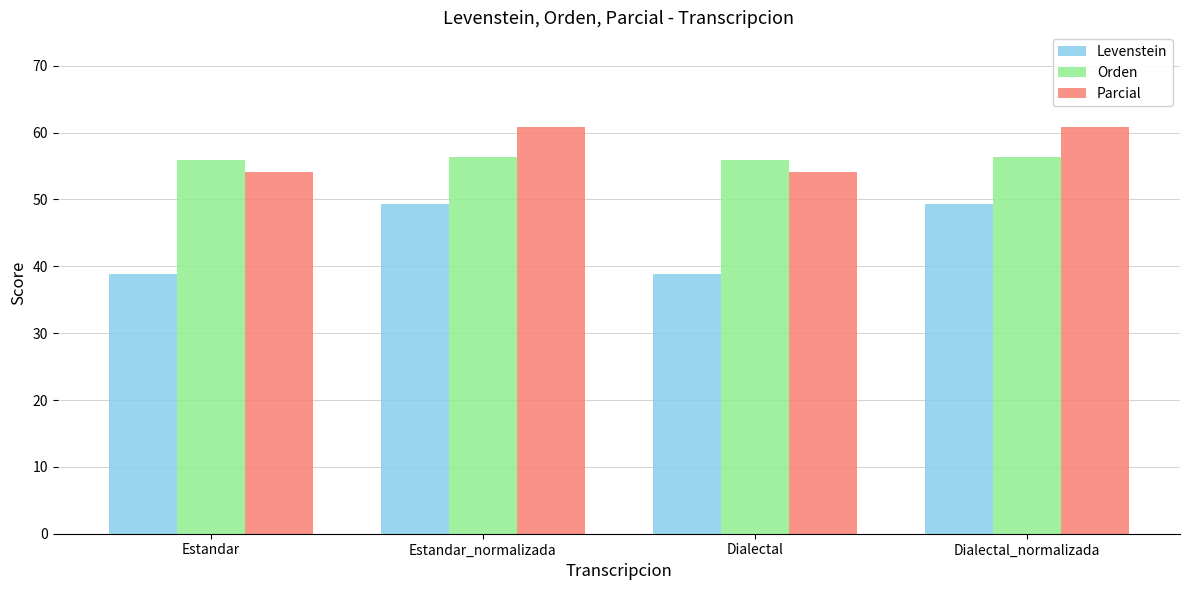

What is the minimum value for Orden?

55.9